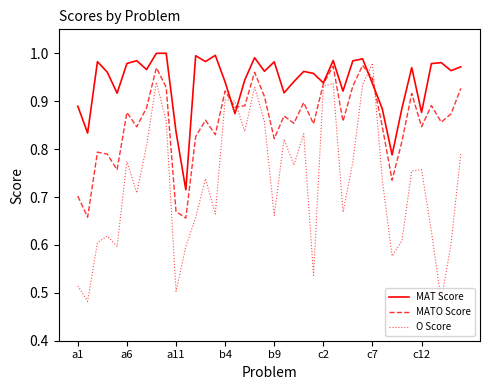

Which series has the largest total across all categories?

MAT Score